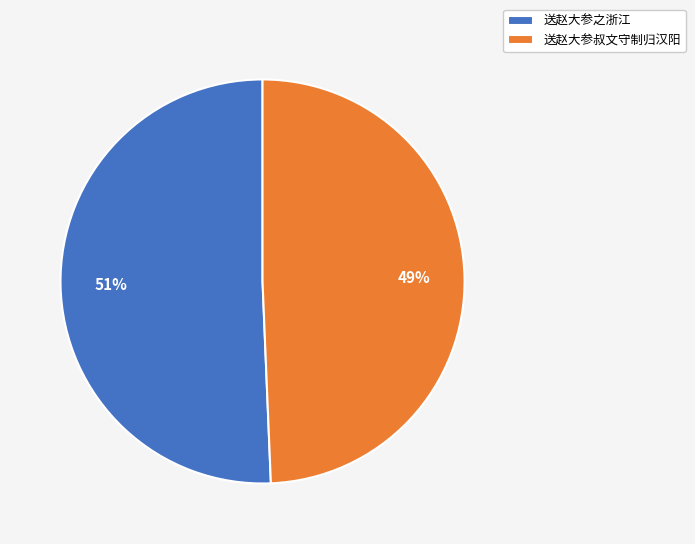

Is there a majority slice in this chart?

Yes